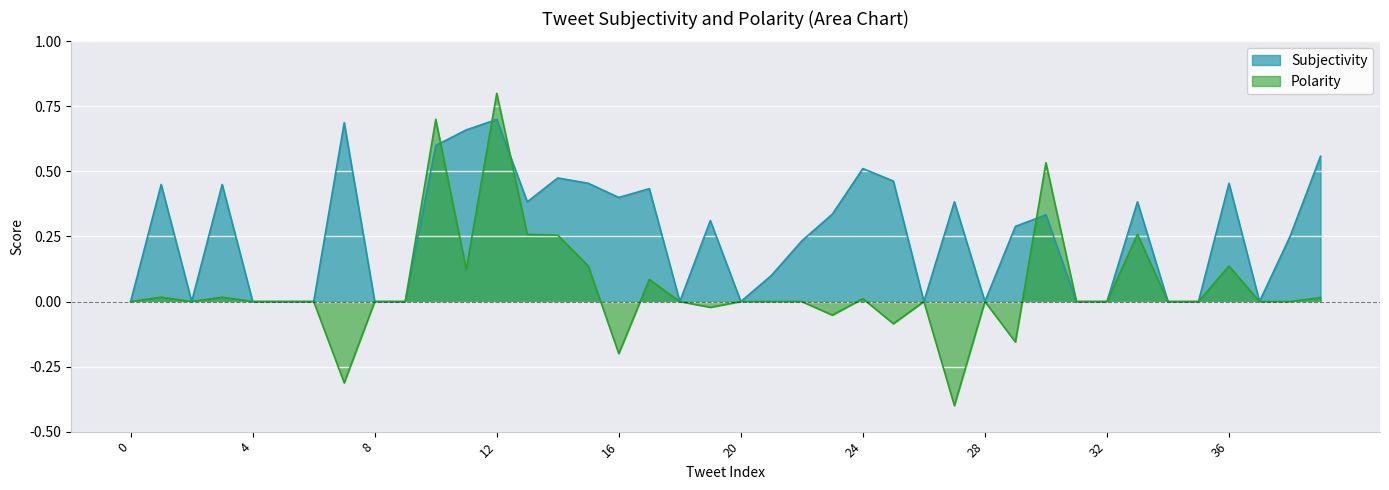

How many data points in Polarity are above 0?

14